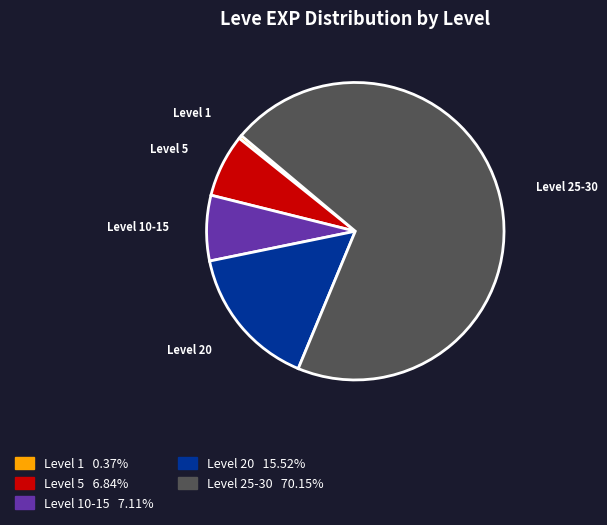

Does any single category account for the majority?

Yes